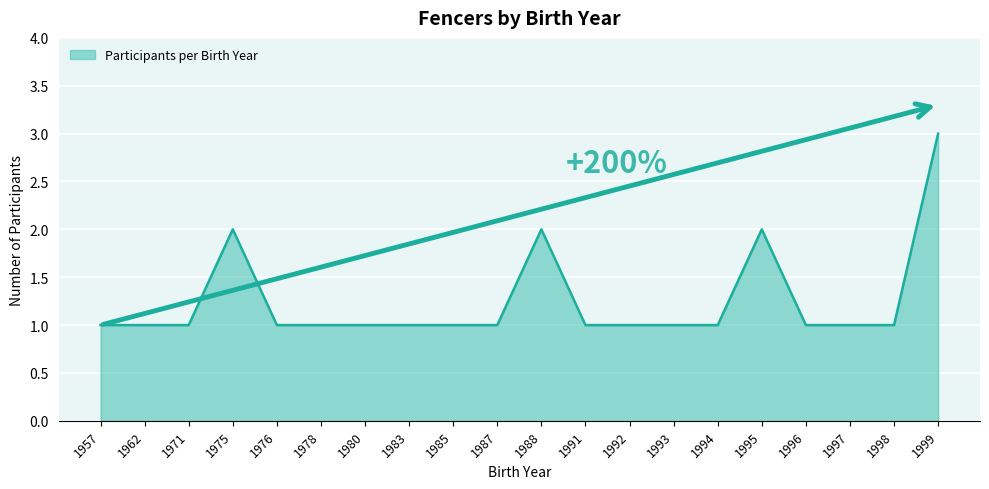

The chart shows a value of 1 at 1988. True or false?

False